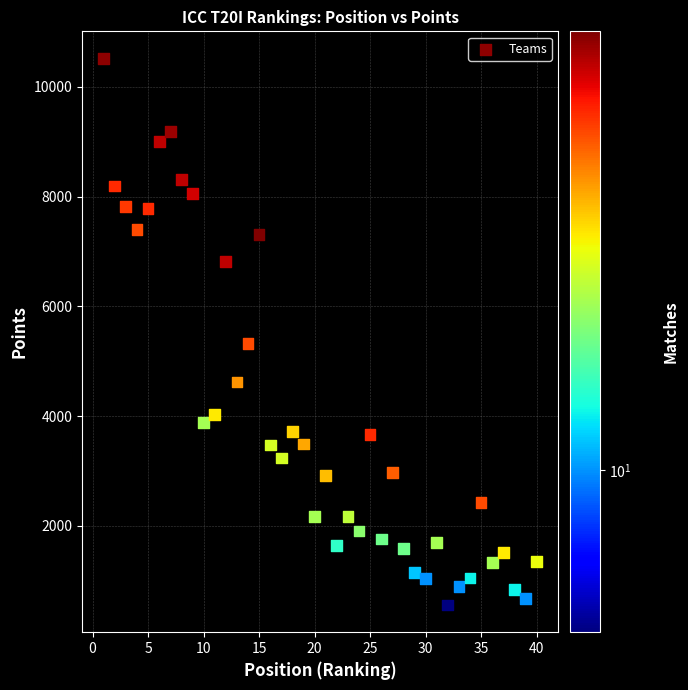

What is the range of Y values (max minus min)?

9952